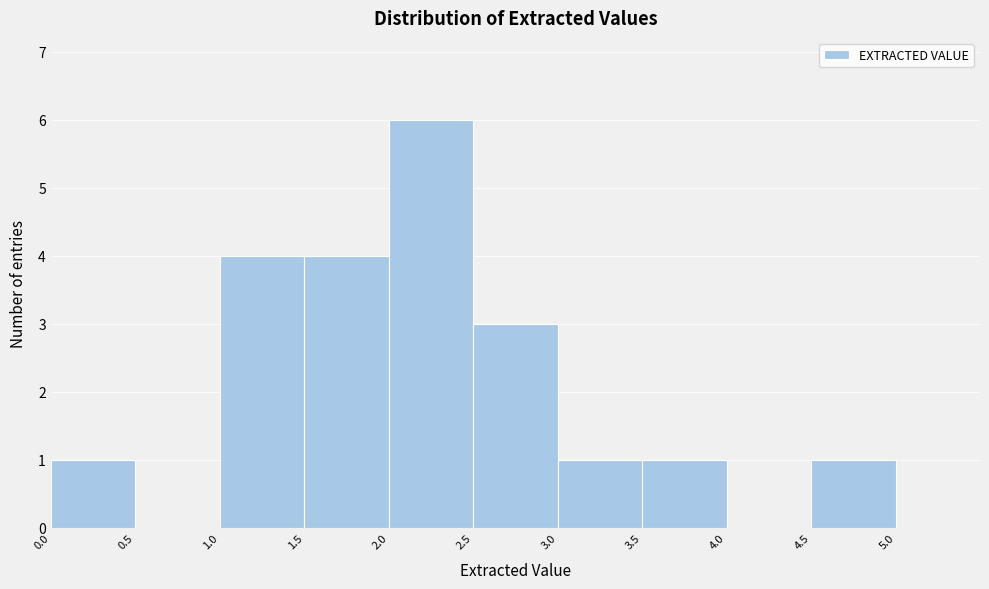

Reading left to right, list every bar in this chart as the range it spans on the x-axis followed by its height. The values are not printed on the chart, so give them approximately, as read against the axis.

0.0 to 0.5: 1
0.5 to 1.0: 0
1.0 to 1.5: 4
1.5 to 2.0: 4
2.0 to 2.5: 6
2.5 to 3.0: 3
3.0 to 3.5: 1
3.5 to 4.0: 1
4.0 to 4.5: 0
4.5 to 5.0: 1